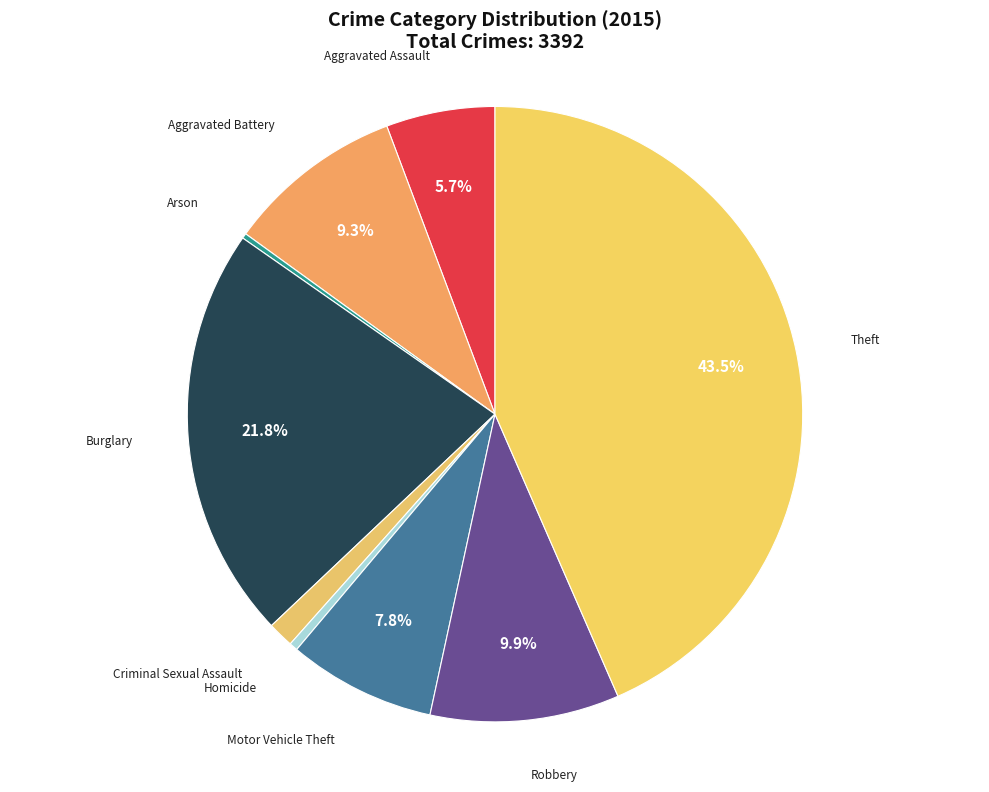

What percentage is NOT represented by Robbery?

90.1%